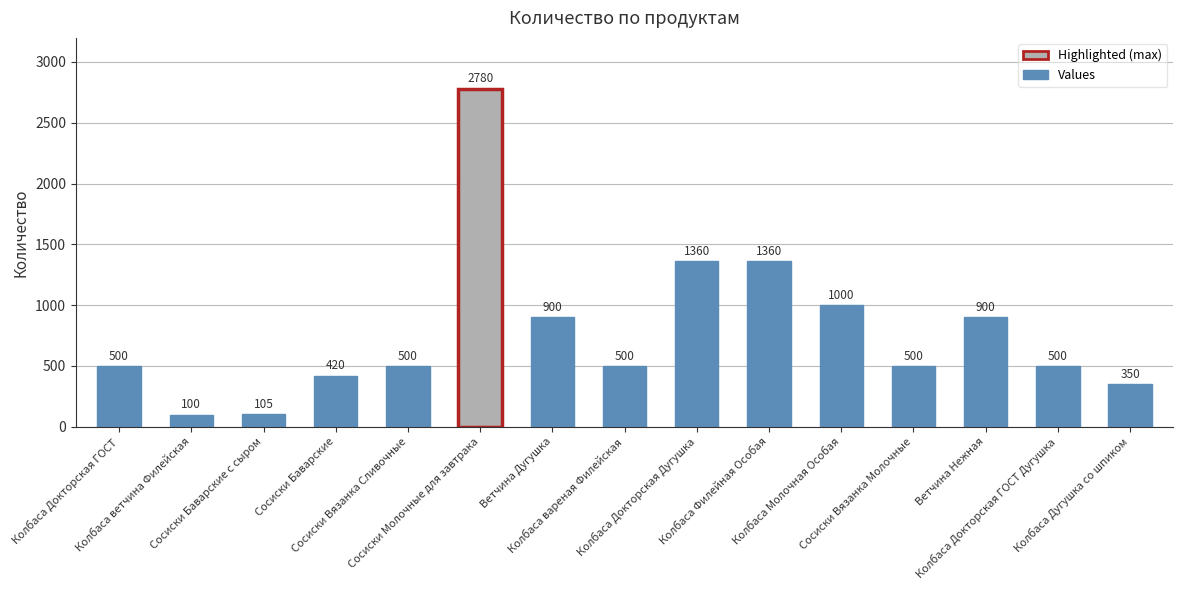

What is the change in value from Сосиски Вязанка Молочные to Колбаса Дугушка со шпиком?

-150